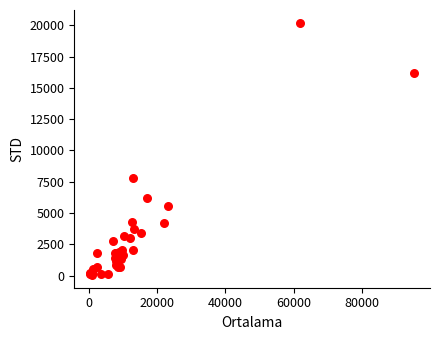

What Y value in the scatter plot is closest to 10128?

7800